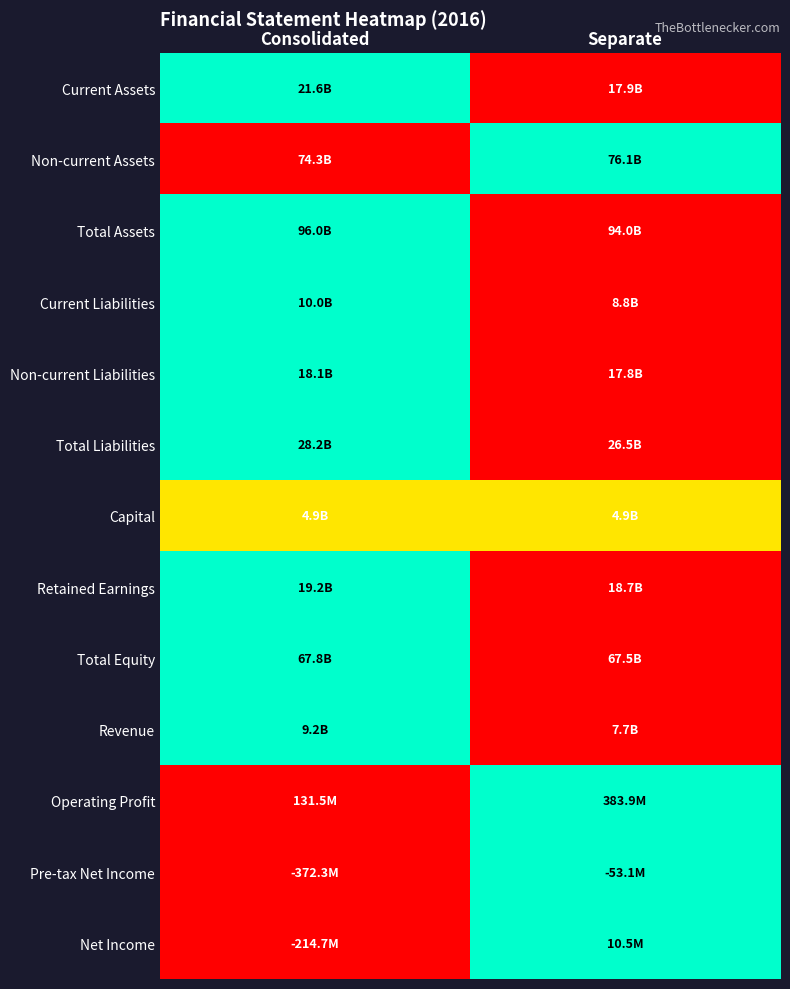

Reading left to right, what are all the values shown in this chart?

Current Assets: Consolidated=1.0	Separate=0.0
Non-current Assets: Consolidated=0.0	Separate=1.0
Total Assets: Consolidated=1.0	Separate=0.0
Current Liabilities: Consolidated=1.0	Separate=0.0
Non-current Liabilities: Consolidated=1.0	Separate=0.0
Total Liabilities: Consolidated=1.0	Separate=0.0
Capital: Consolidated=0.5	Separate=0.5
Retained Earnings: Consolidated=1.0	Separate=0.0
Total Equity: Consolidated=1.0	Separate=0.0
Revenue: Consolidated=1.0	Separate=0.0
Operating Profit: Consolidated=0.0	Separate=1.0
Pre-tax Net Income: Consolidated=0.0	Separate=1.0
Net Income: Consolidated=0.0	Separate=1.0